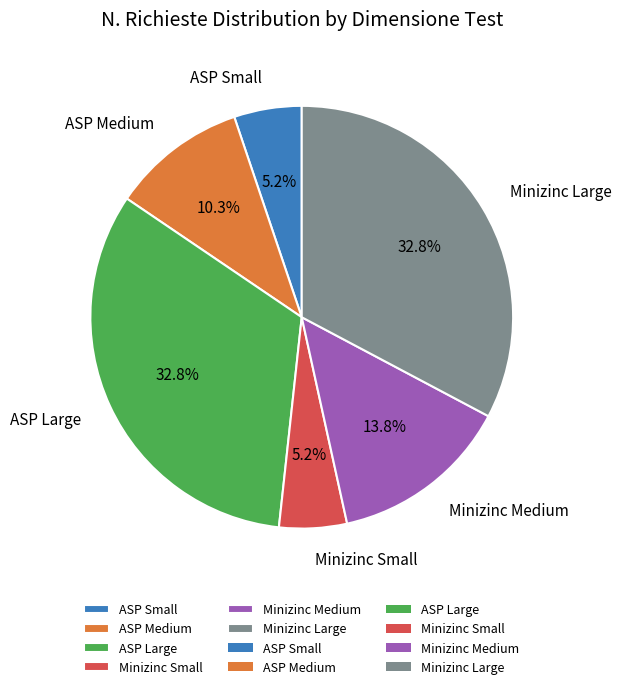

Is ASP Large the majority of the pie?

No